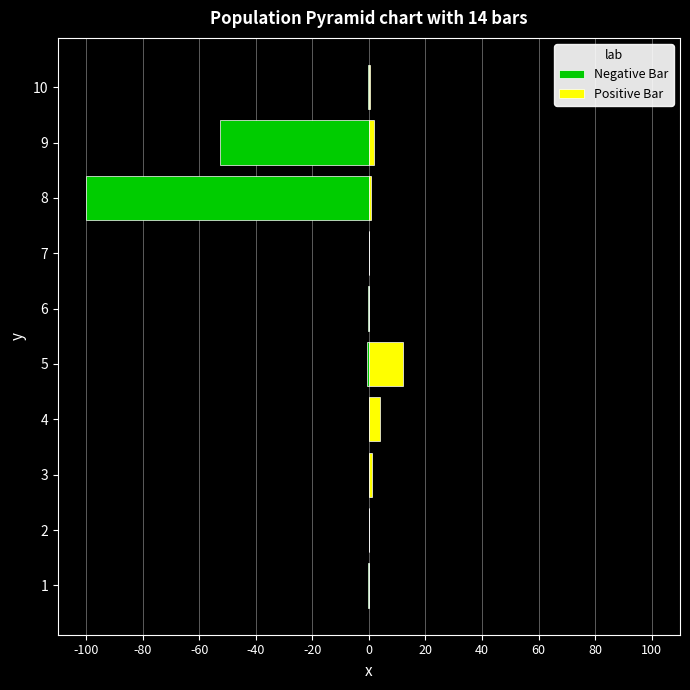

What is the value of the Positive Bar bar at the 9th from the left?

1.9